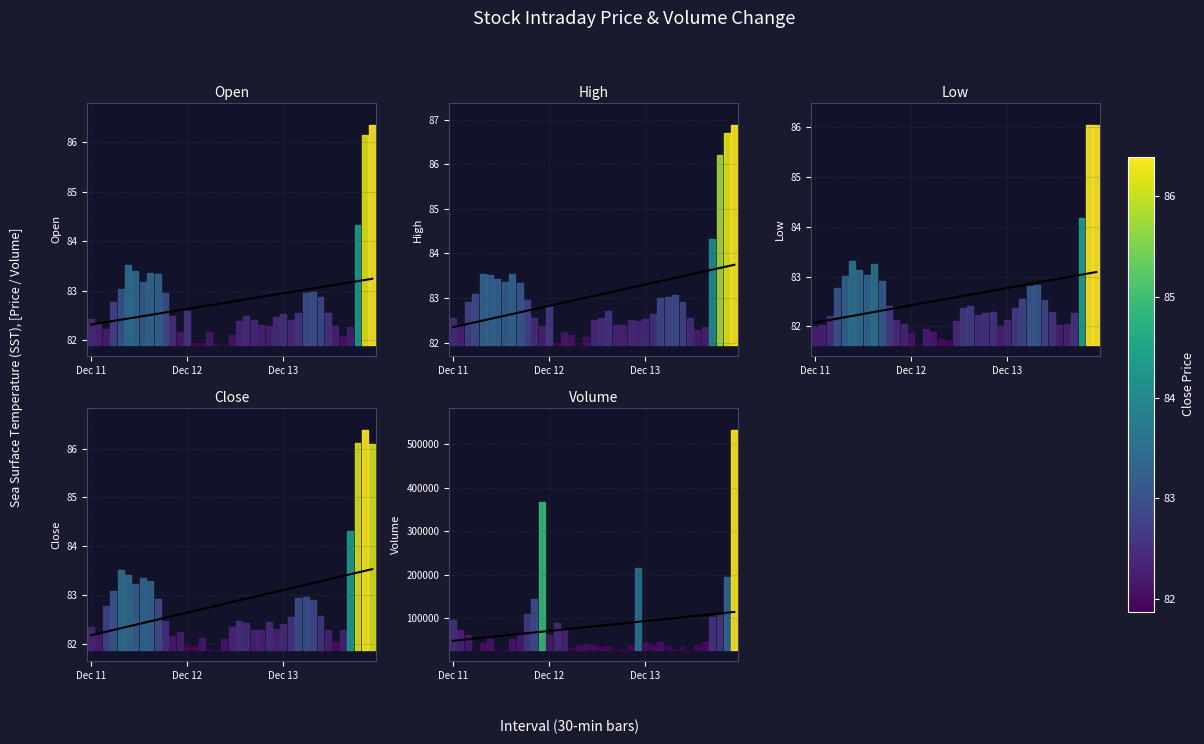

Between 7 and 11, which series saw the biggest shift?

Volume